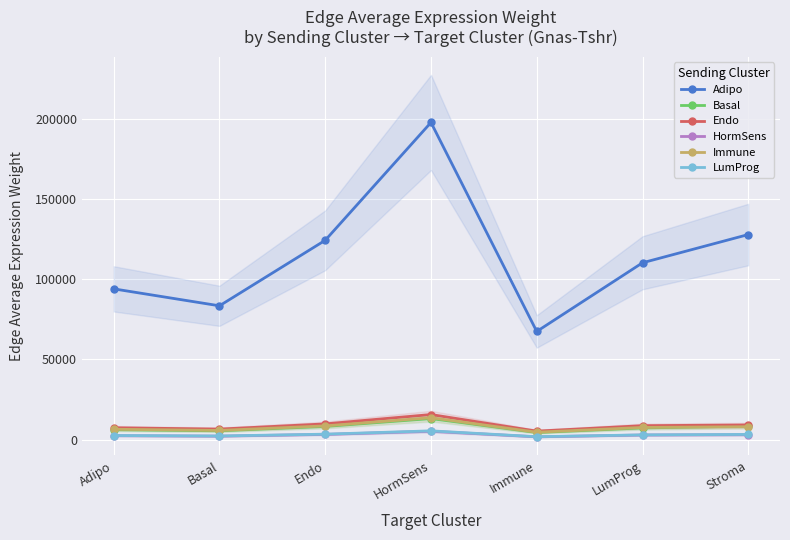

Reading right to left, extract all data points from this chart.

Adipo: Stroma=127834.5	LumProg=110249.2	Immune=67462.1	HormSens=197673.7	Endo=124257.4	Basal=83437.5	Adipo=93997.7
Basal: Stroma=8500.0	LumProg=7349.6	Immune=4497.3	HormSens=13177.6	Endo=8283.4	Basal=5562.2	Adipo=6266.2
Endo: Stroma=9200.0	LumProg=8750.2	Immune=5354.3	HormSens=15689.0	Endo=9862.1	Basal=6622.3	Adipo=7460.4
HormSens: Stroma=3100.0	LumProg=2933.6	Immune=1795.1	HormSens=5259.9	Endo=3306.4	Basal=2220.2	Adipo=2501.2
Immune: Stroma=8100.0	LumProg=7652.1	Immune=4682.4	HormSens=13720.0	Endo=8624.4	Basal=5791.2	Adipo=6524.1
LumProg: Stroma=3300.0	LumProg=3019.0	Immune=1881.7	HormSens=5513.7	Endo=3465.9	Basal=2327.3	Adipo=2621.9